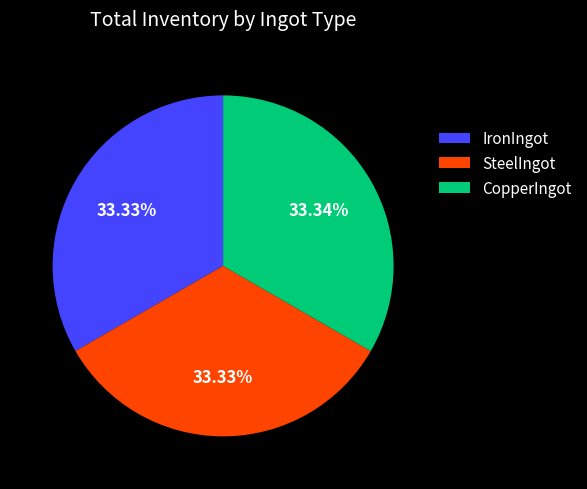

Count the number of slices in the pie.

3